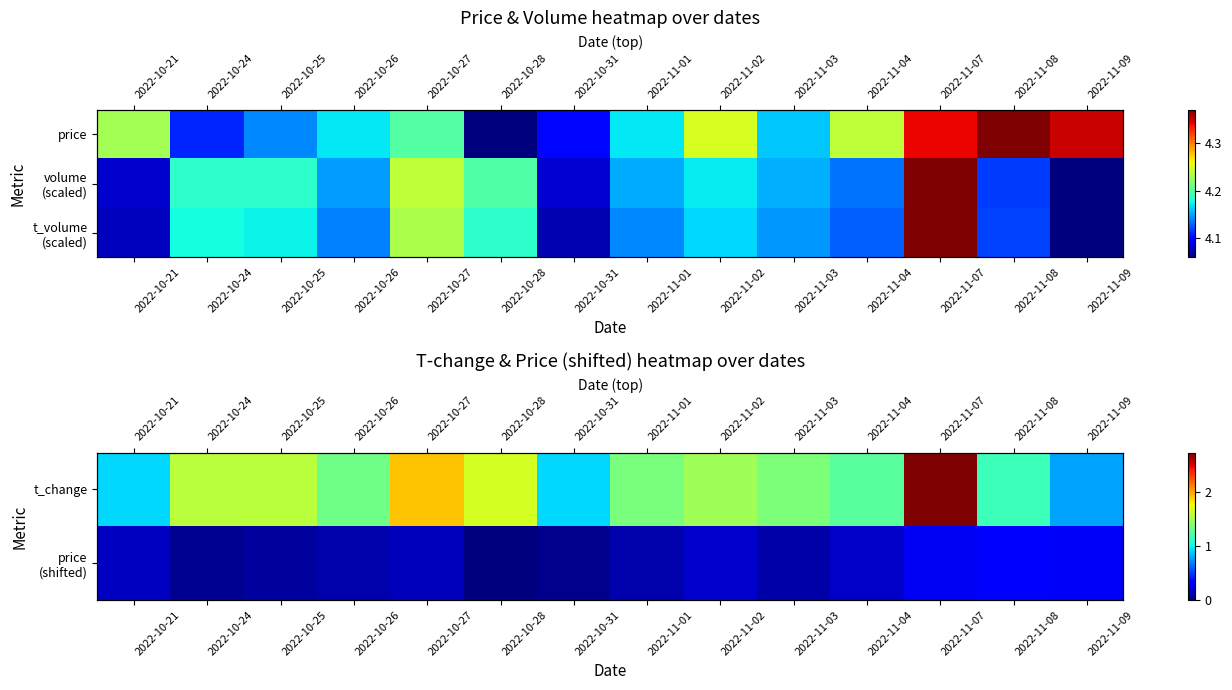

Rank the categories by t_volume (scaled) value from lowest to highest.

2022-11-09, 2022-10-31, 2022-10-21, 2022-11-08, 2022-11-04, 2022-10-26, 2022-11-01, 2022-11-03, 2022-11-02, 2022-10-25, 2022-10-24, 2022-10-28, 2022-10-27, 2022-11-07